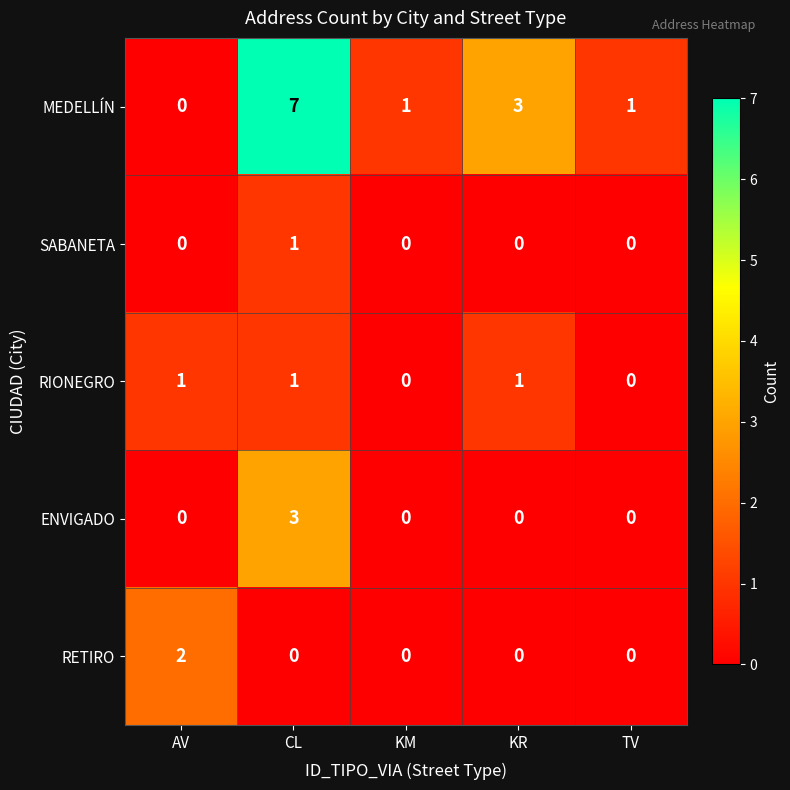

The value of SABANETA at CL is 1. True or false?

True